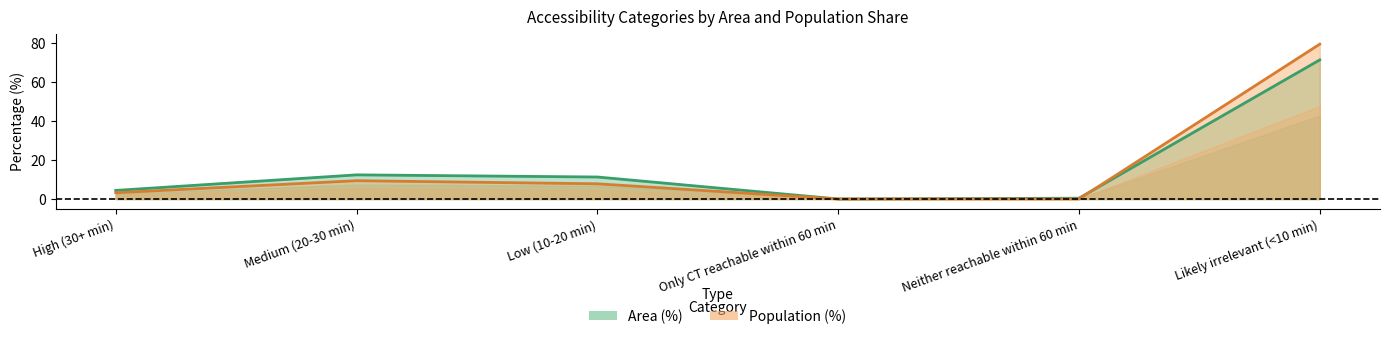

Reading left to right, extract all data points from this chart.

Area (%): 4.4	12.4	11.3	0.0	0.4	71.5
Population (%): 3.2	9.4	7.8	0.0	0.0	79.6